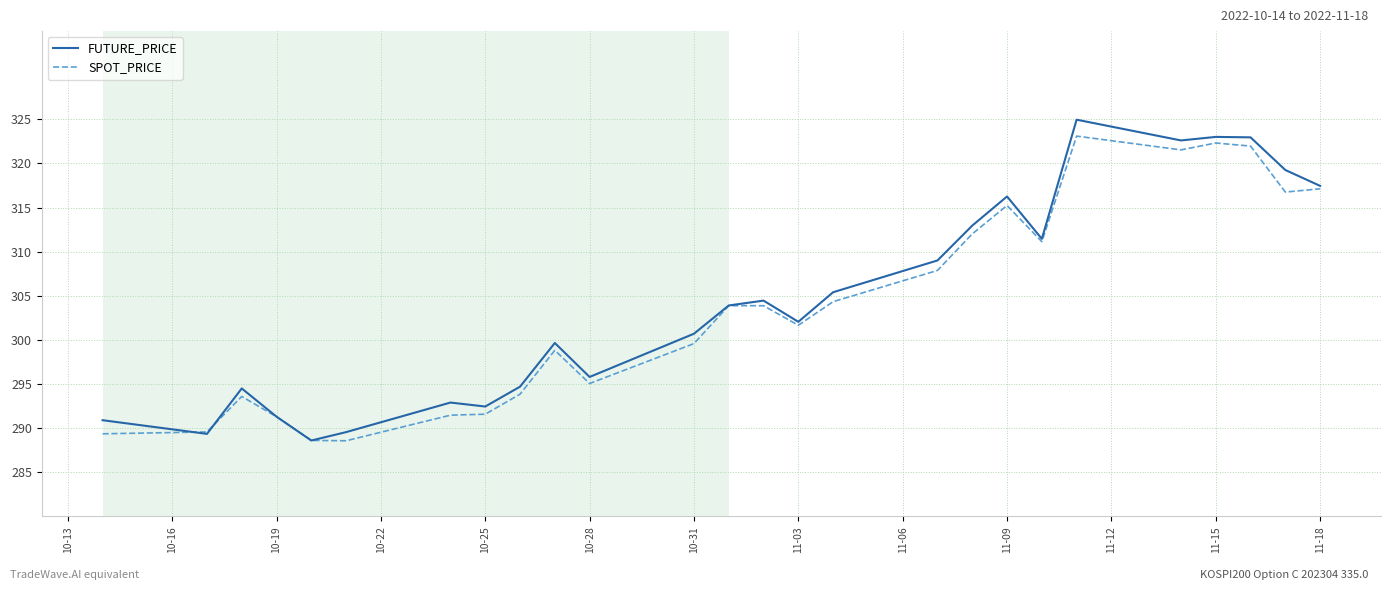

What is the highest value of the SPOT_PRICE series?

323.1